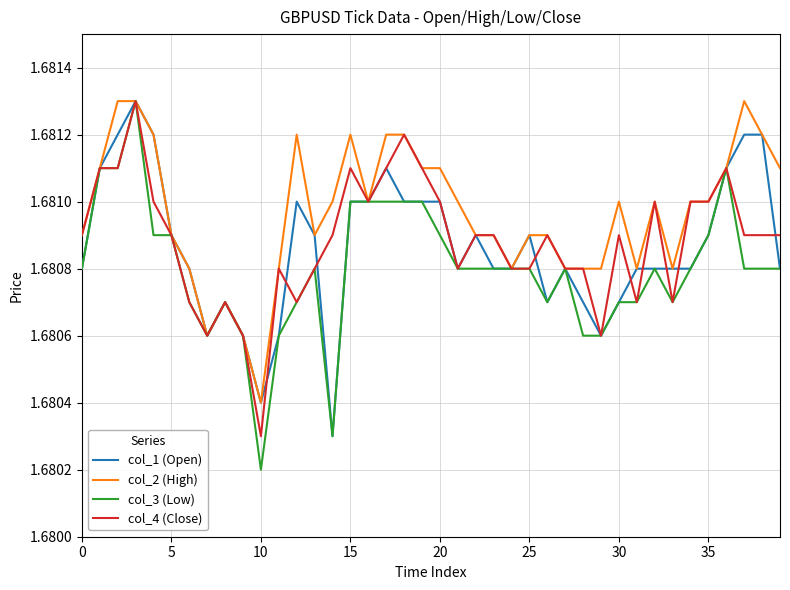

Which series has the widest spread of values?

col_3 (Low)